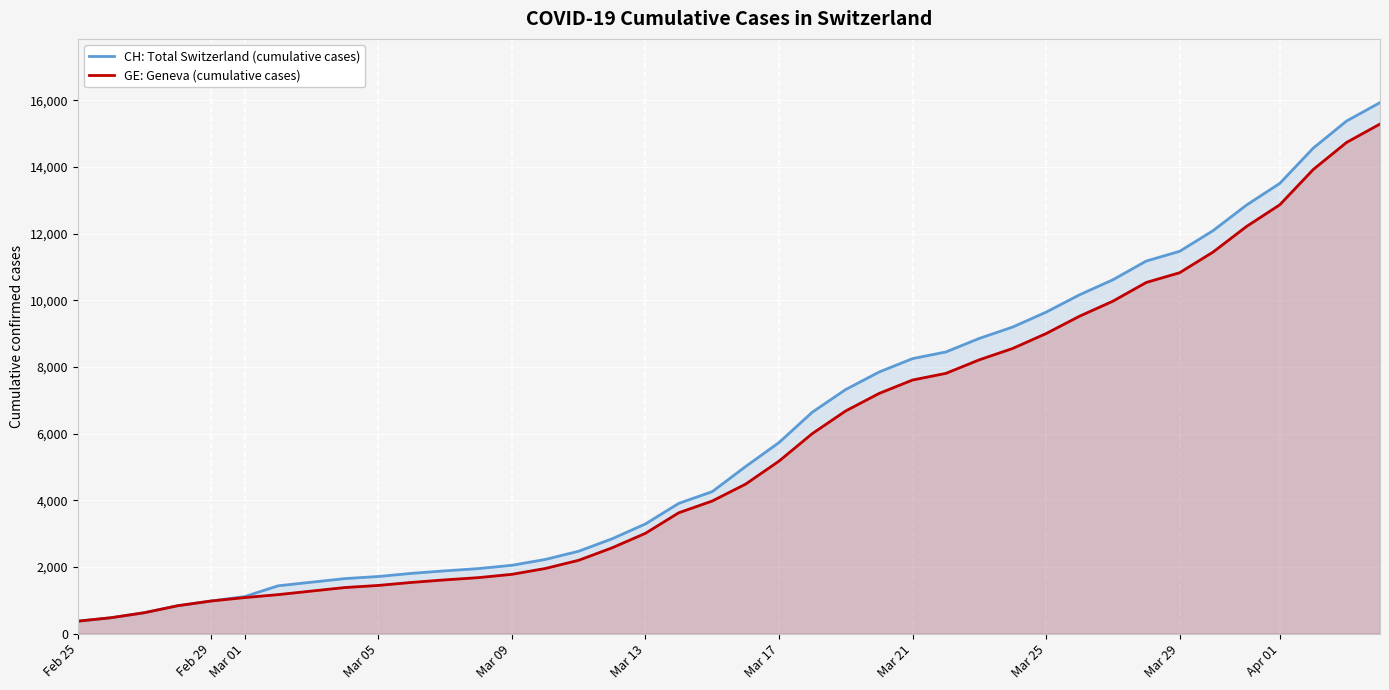

Which series has the widest spread of values?

CH: Total Switzerland (cumulative cases)